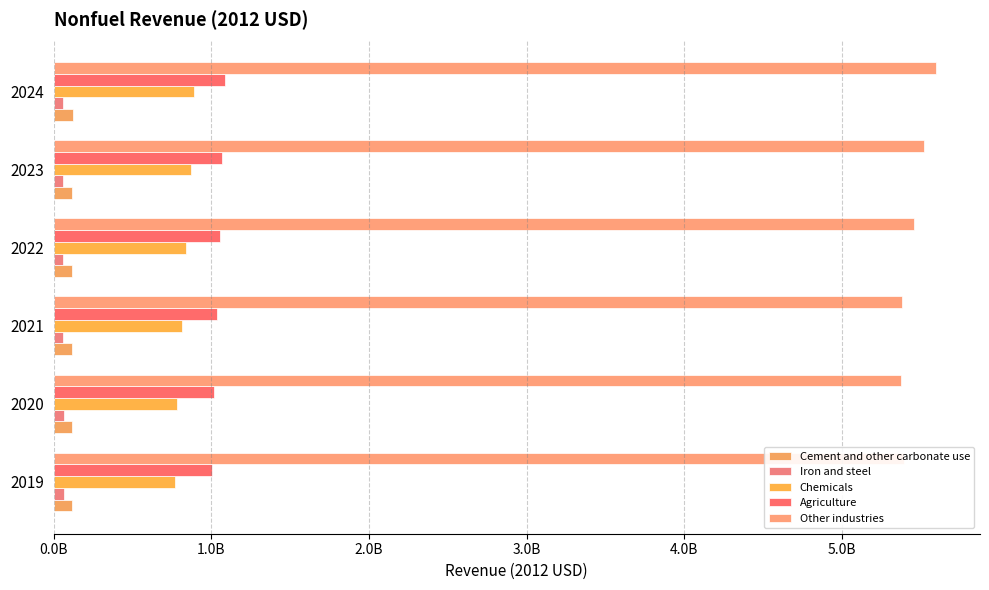

Rank the series by their maximum value, from lowest to highest.

Iron and steel, Cement and other carbonate use, Chemicals, Agriculture, Other industries